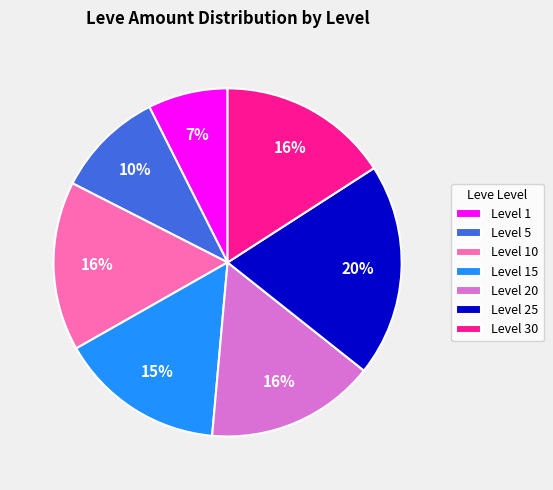

Count the number of slices in the pie.

7